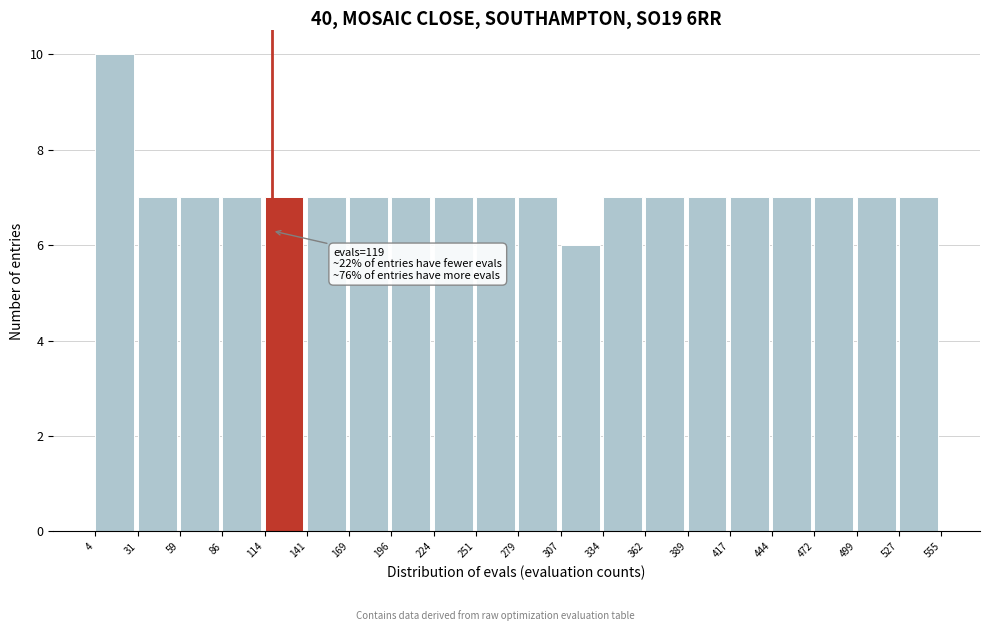

Which range on the x-axis has the tallest bar?

4 to 31